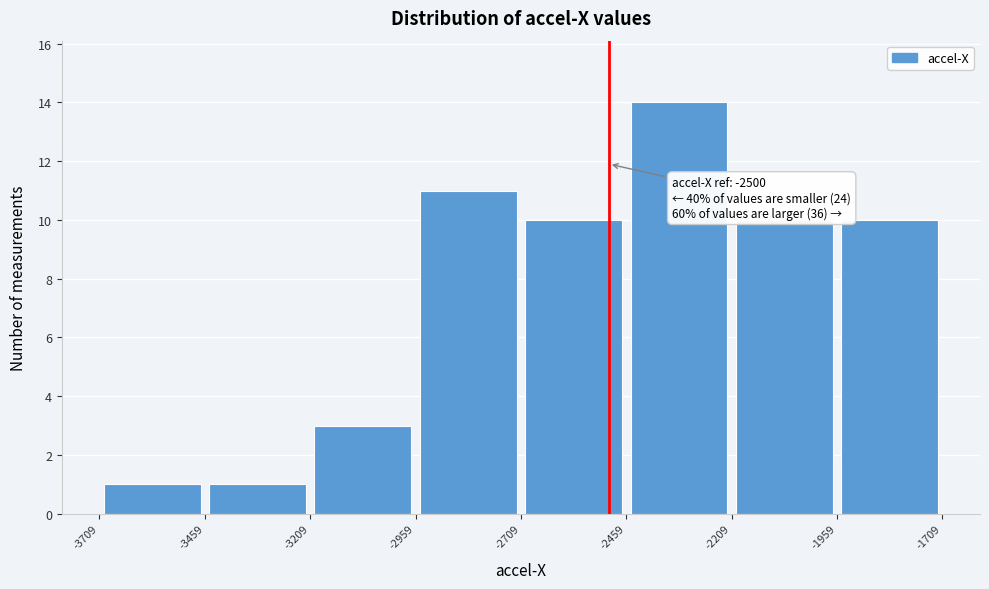

Which range on the x-axis has the tallest bar?

-2459 to -2209